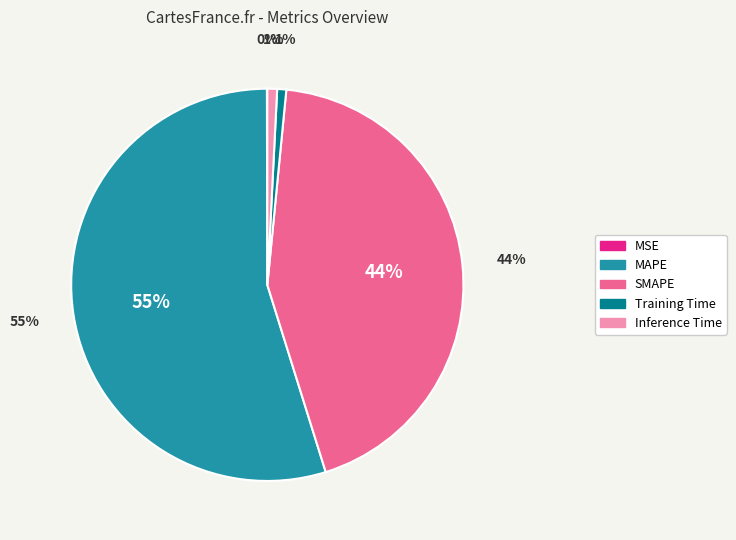

To the nearest percent, what portion does Inference Time represent?

1%